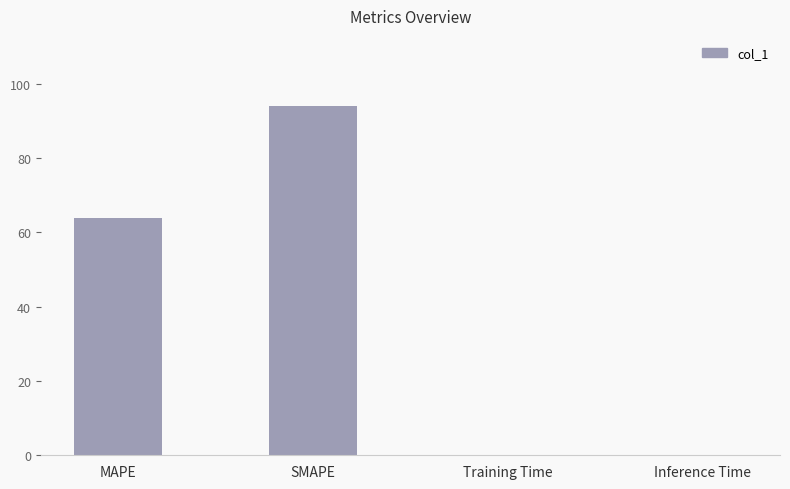

The chart shows a value of 94.1 at SMAPE. True or false?

True